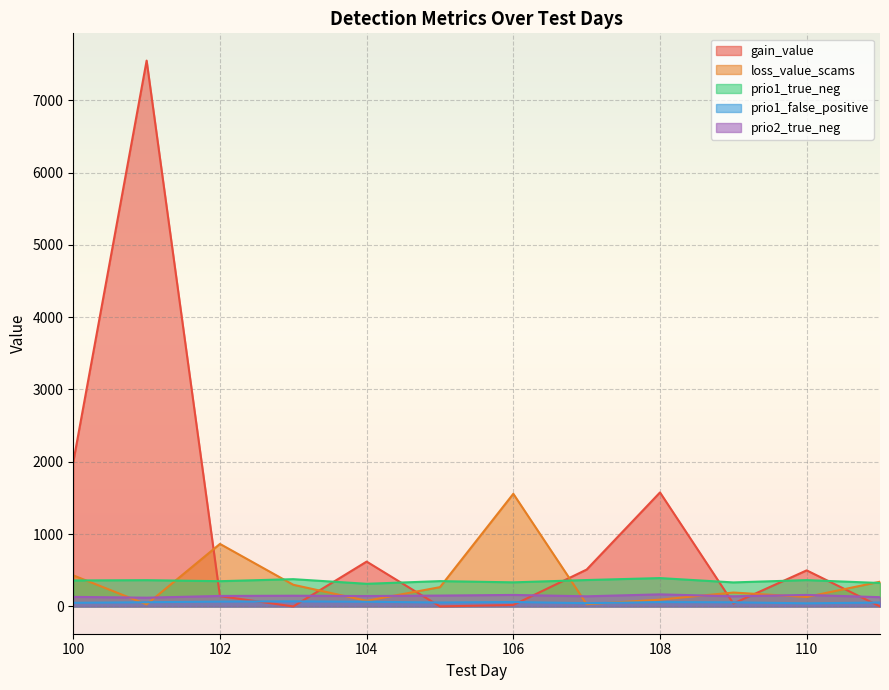

The value of prio2_true_neg at 106 is 71.5. True or false?

False